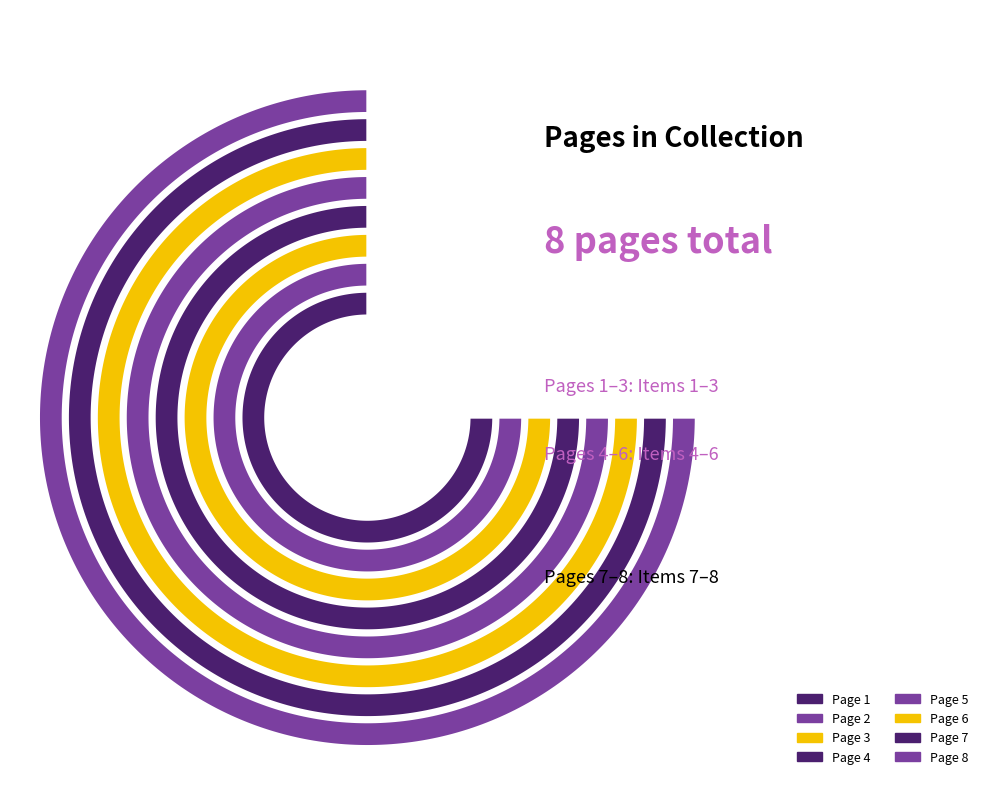

To the nearest percent, what percentage of the pie is Page 2?

6%